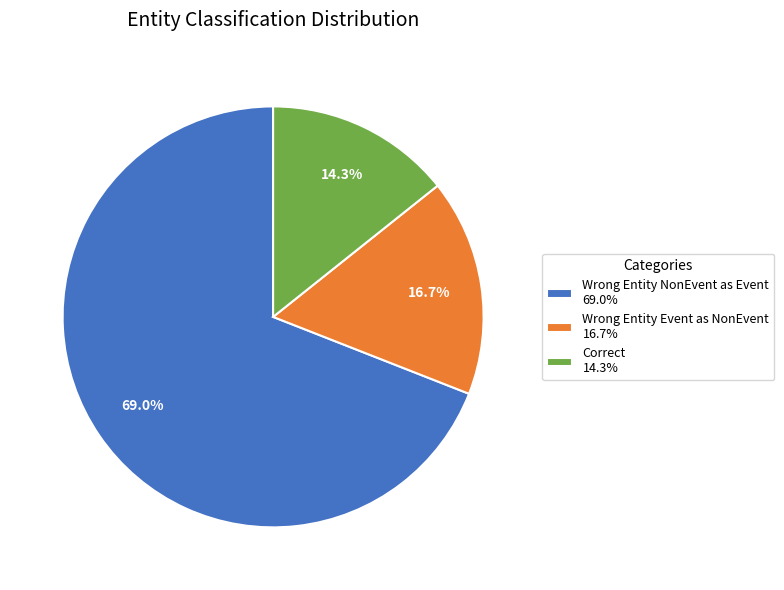

How many slices are in this pie chart?

3